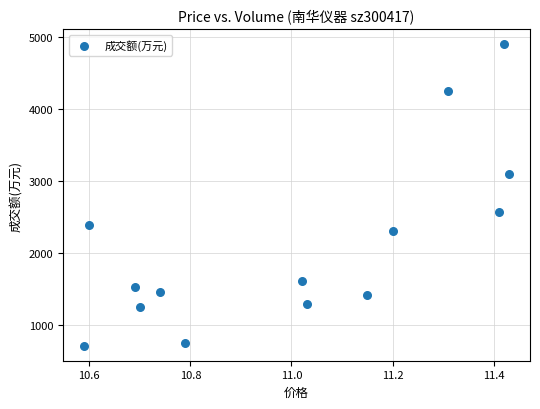

What is the range of Y values (max minus min)?

4194